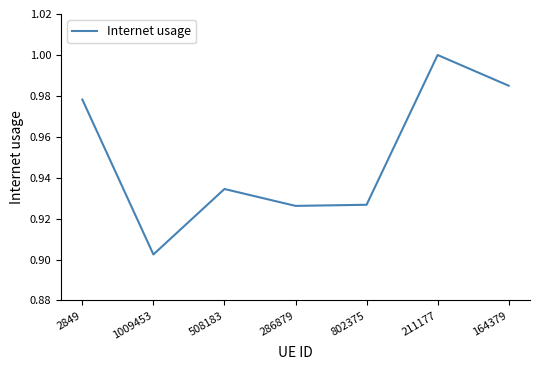

Which category has the lowest value across all series?

1009453